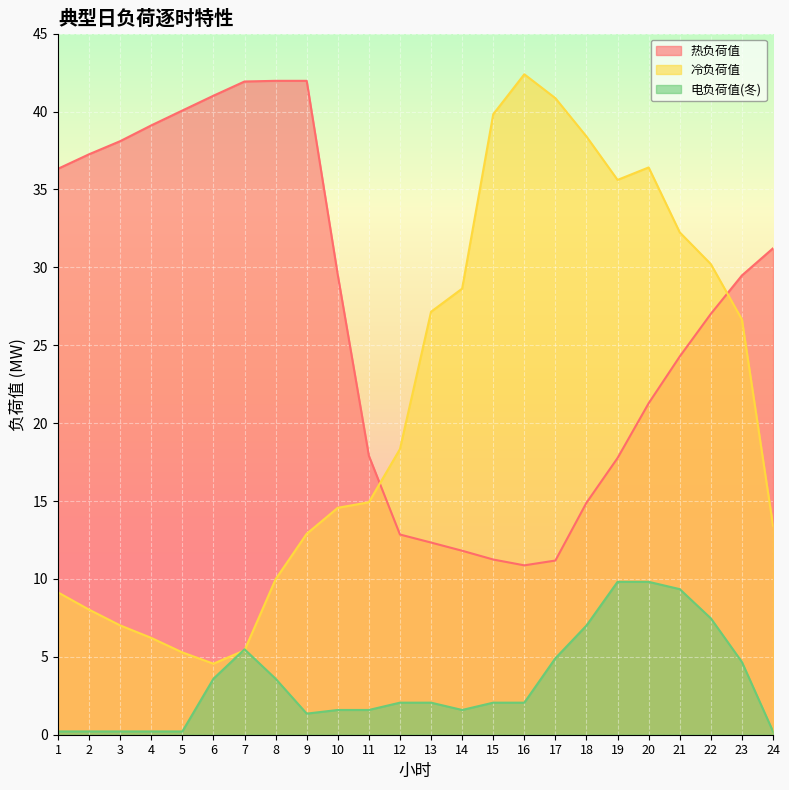

Which series has the largest total across all categories?

热负荷值